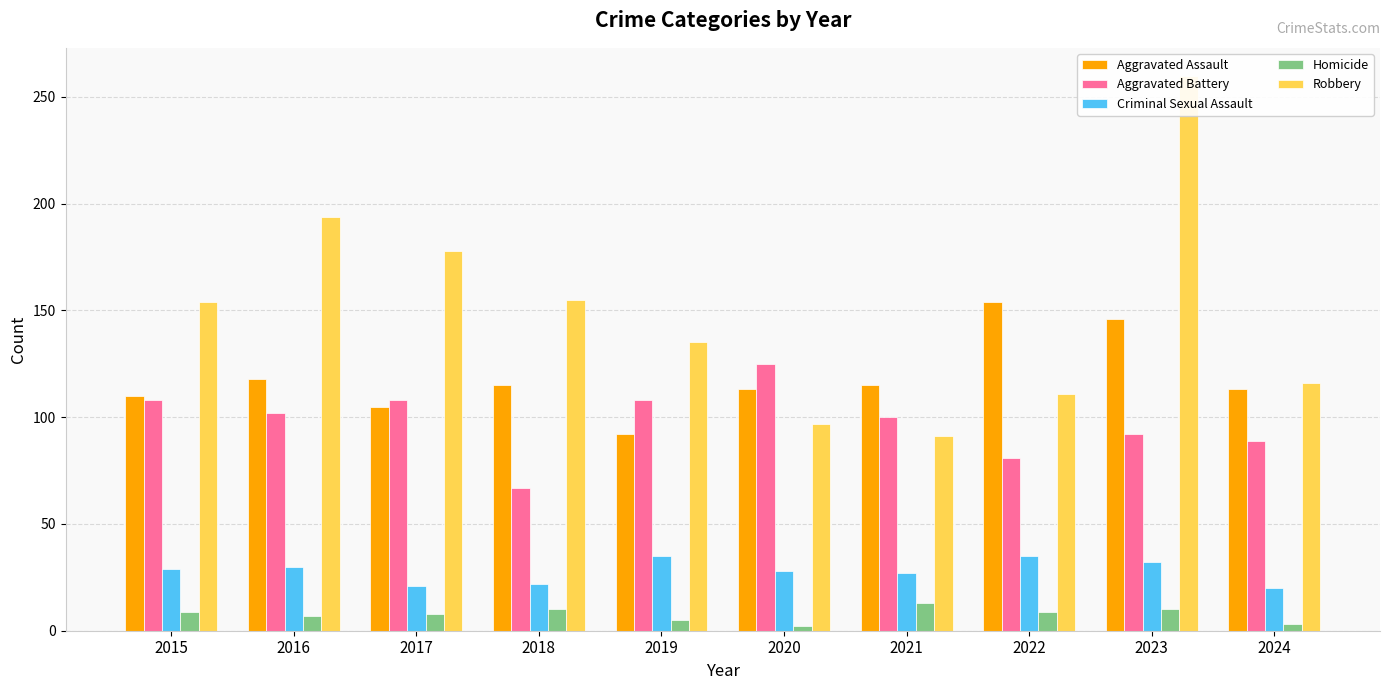

At which category is the sum across all series the highest?

2023